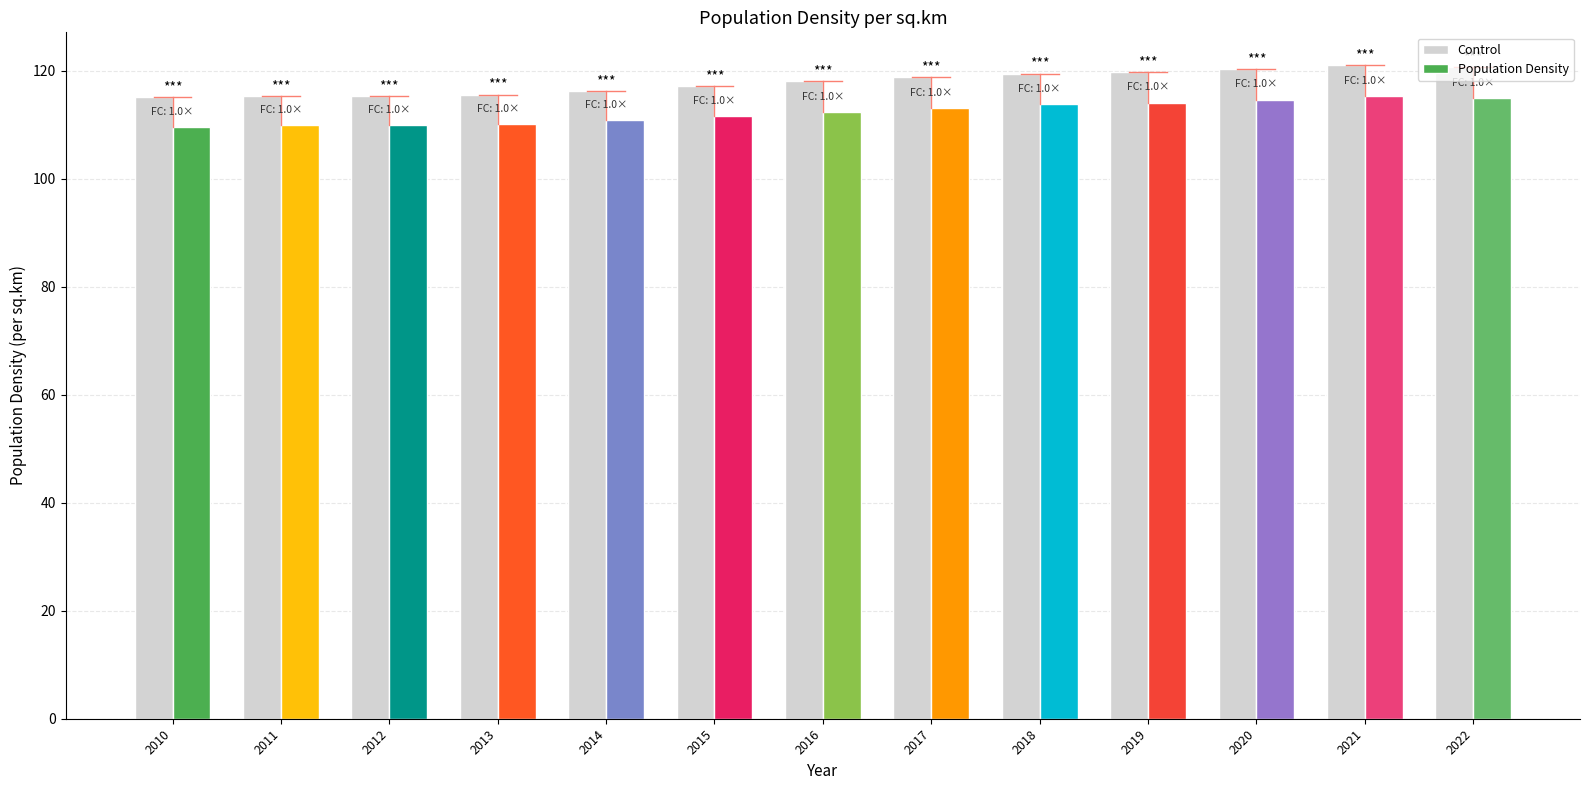

What is the average value?

117.9